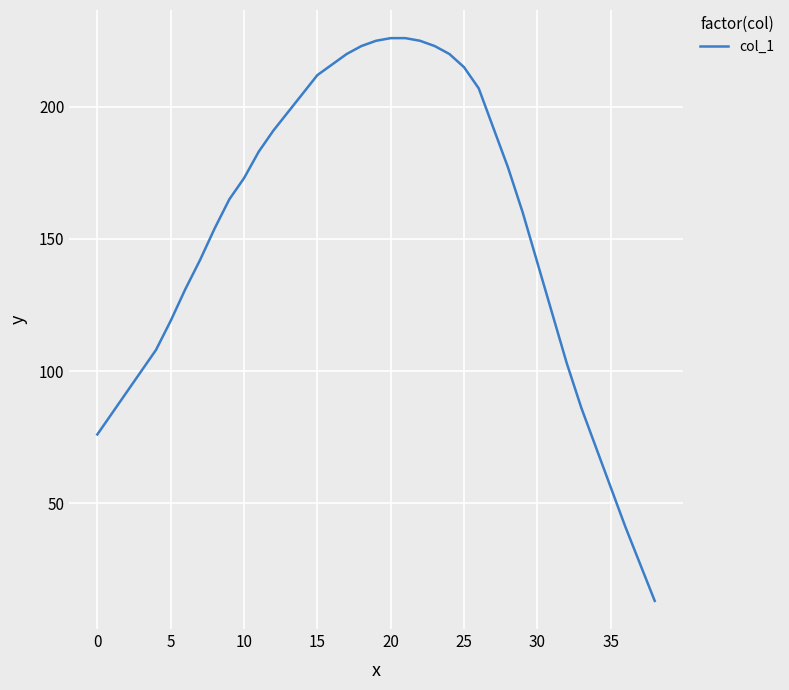

What is the maximum value shown in the chart?

226